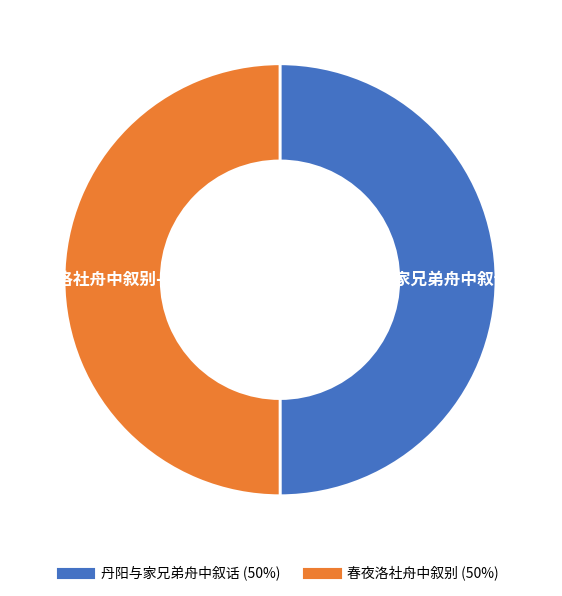

Which has a higher value, 丹阳与家兄弟舟中叙话 or 春夜洛社舟中叙别?

春夜洛社舟中叙别